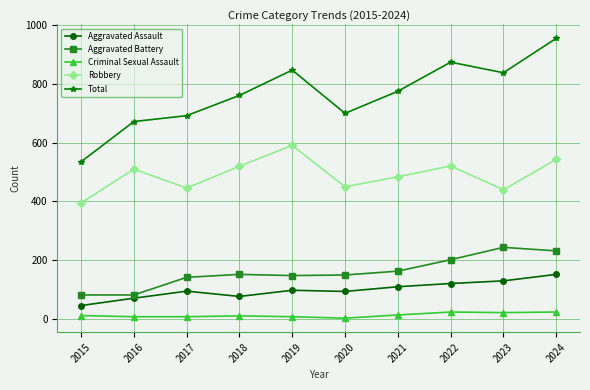

Which category has the lowest value in the Aggravated Assault series?

2015